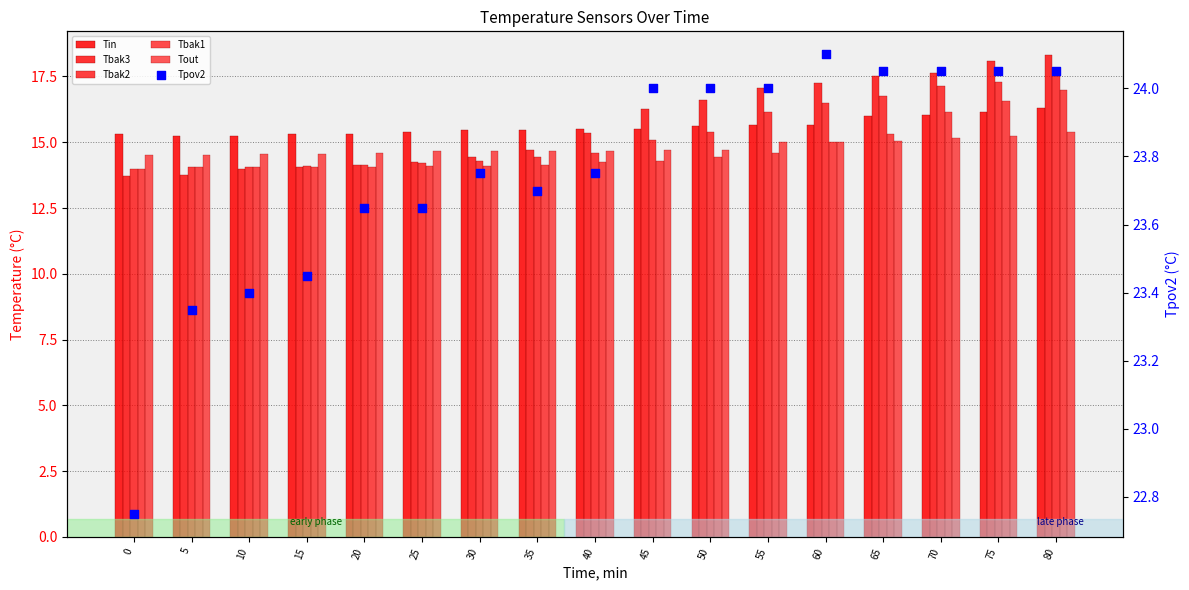

What is the total value across all series at 65?

104.7